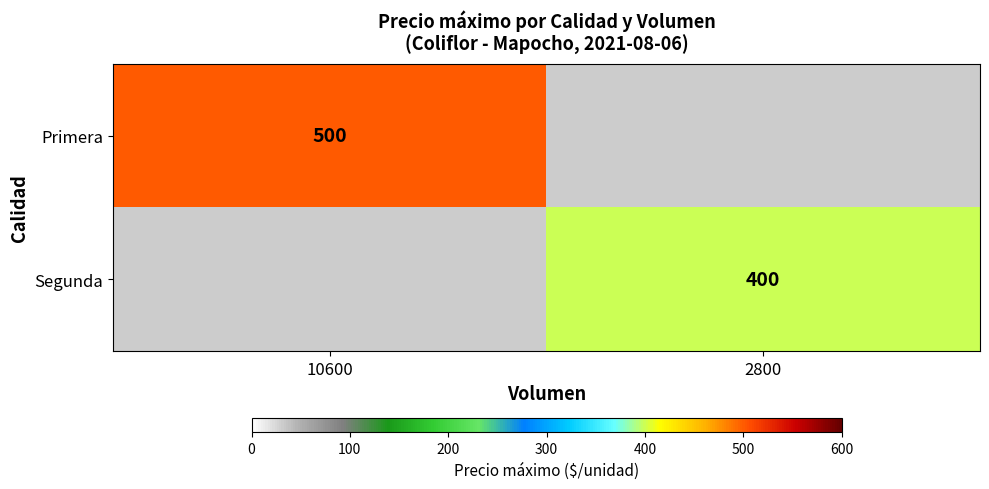

True or false: Primera has a value of 500 at 10600.

True